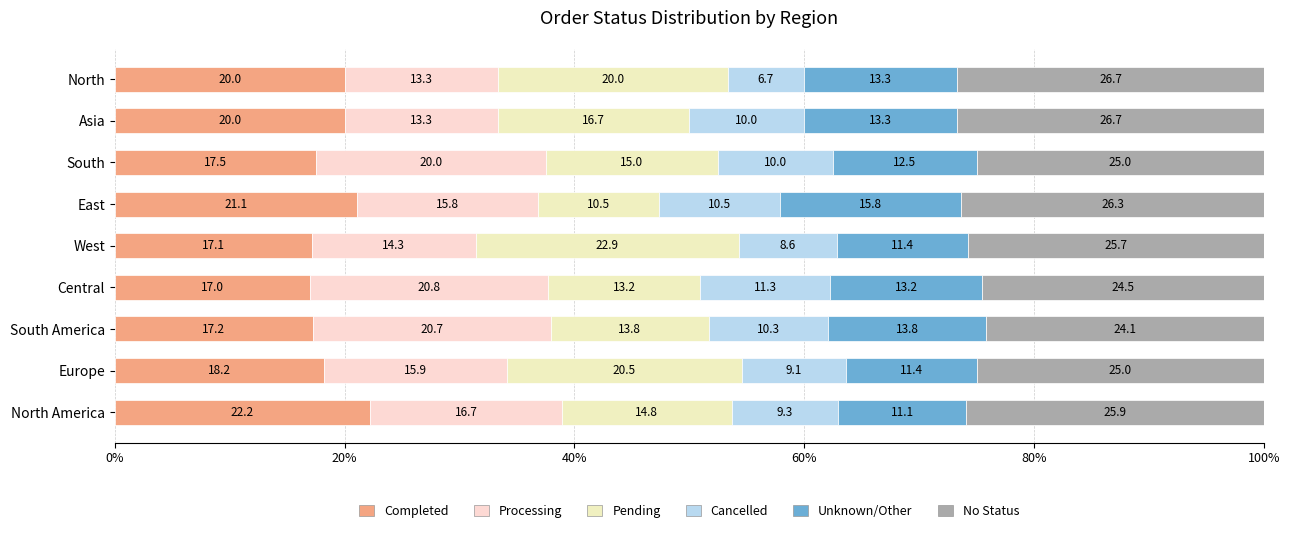

What is the minimum value for Completed?

17.0